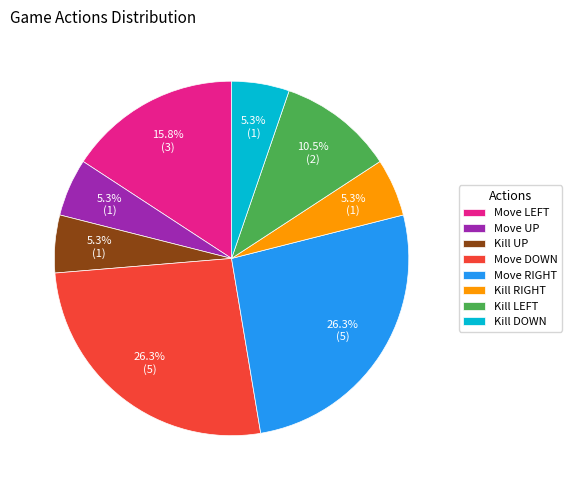

What percentage is NOT represented by Kill DOWN?

94.7%